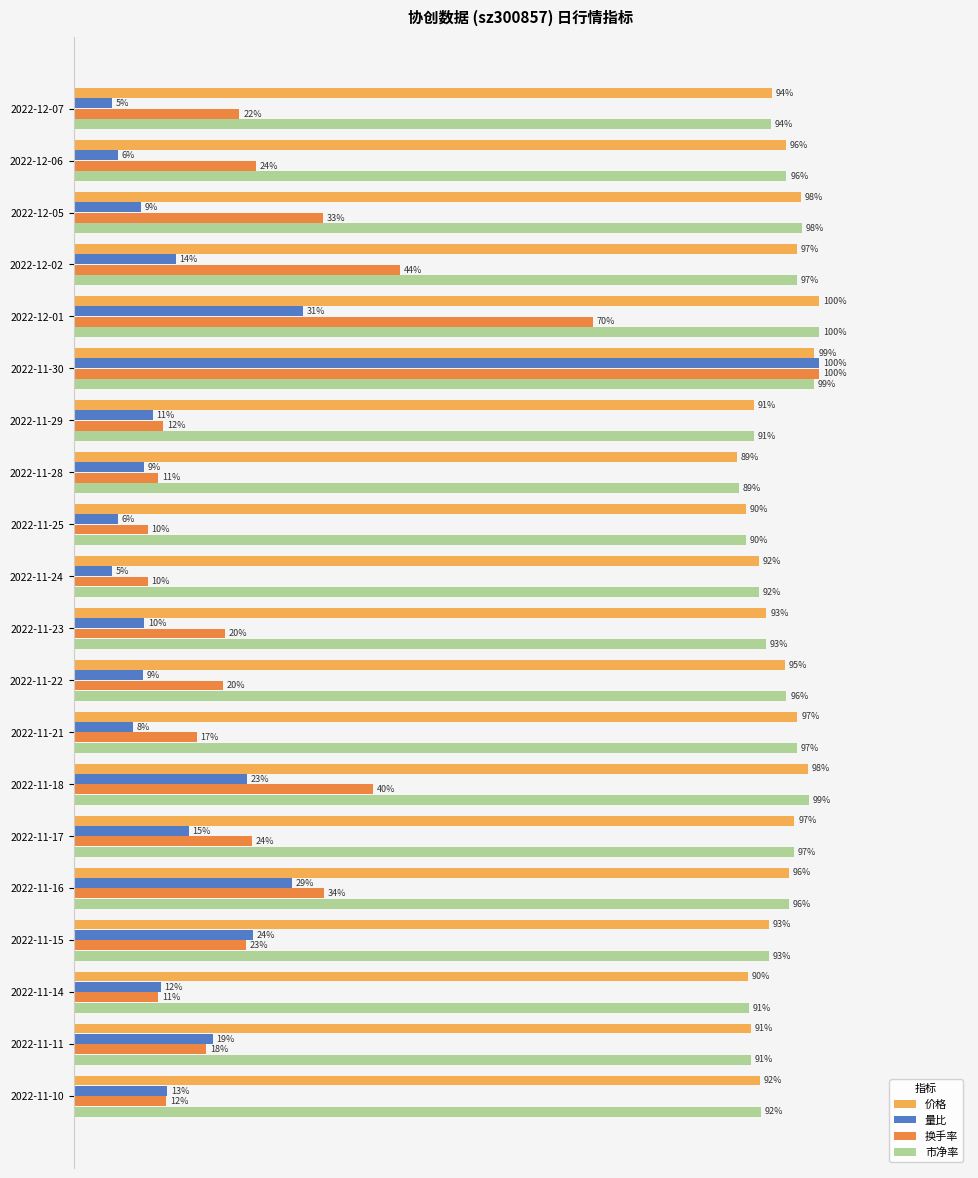

Which series changed the most between 2022-11-22 and 2022-11-14?

换手率